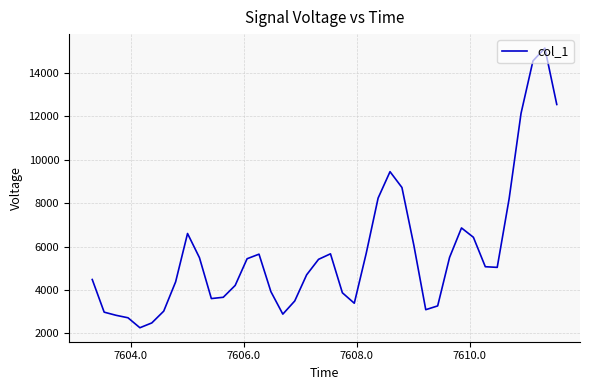

What is the minimum value shown in the chart?

2254.4